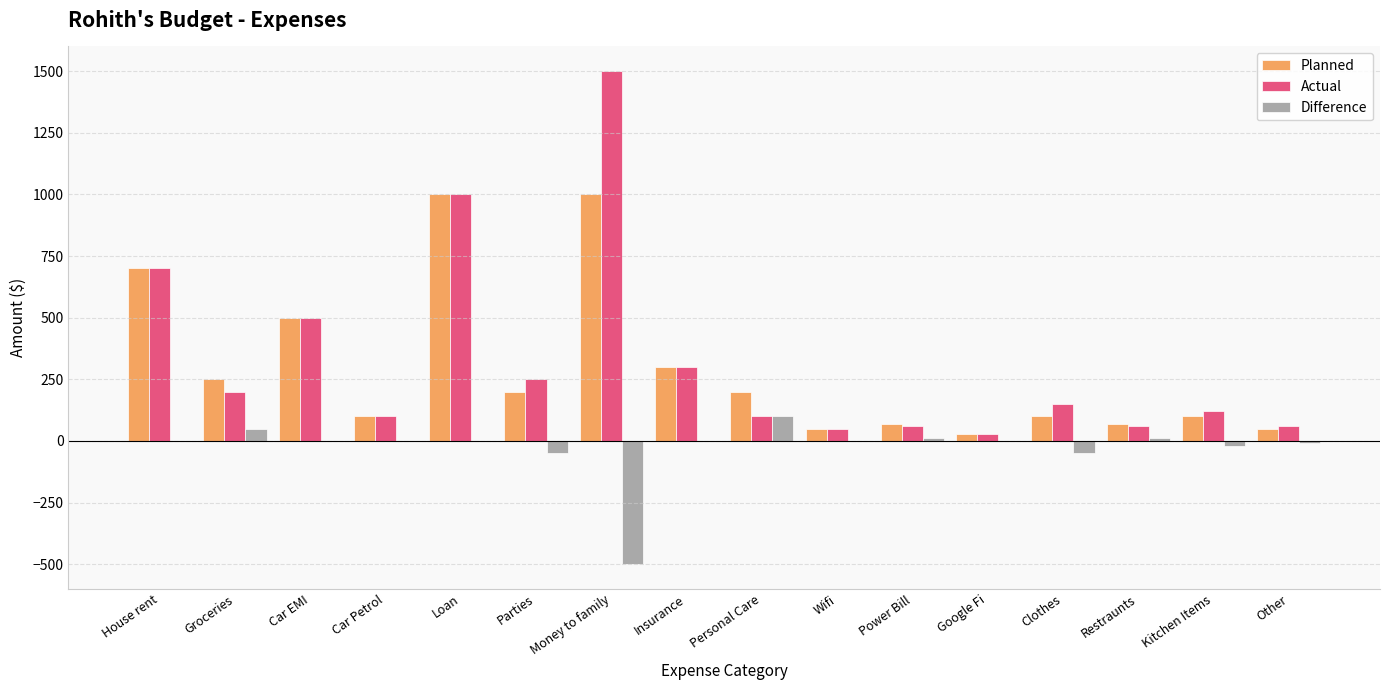

Which series has the widest spread of values?

Actual